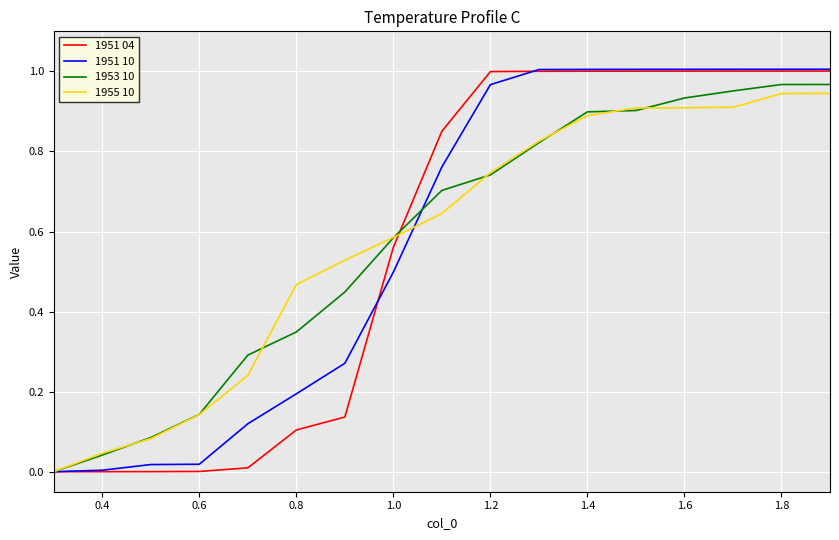

Does the chart display data point markers on the line(s)?

No